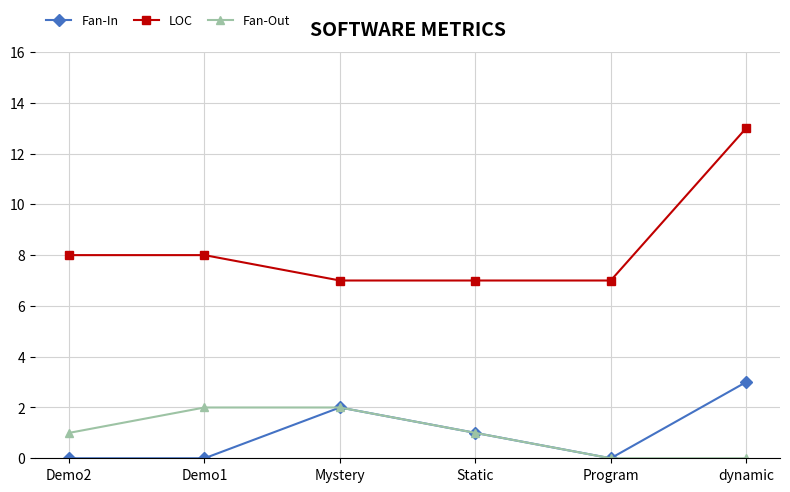

How many series are shown in this chart?

3